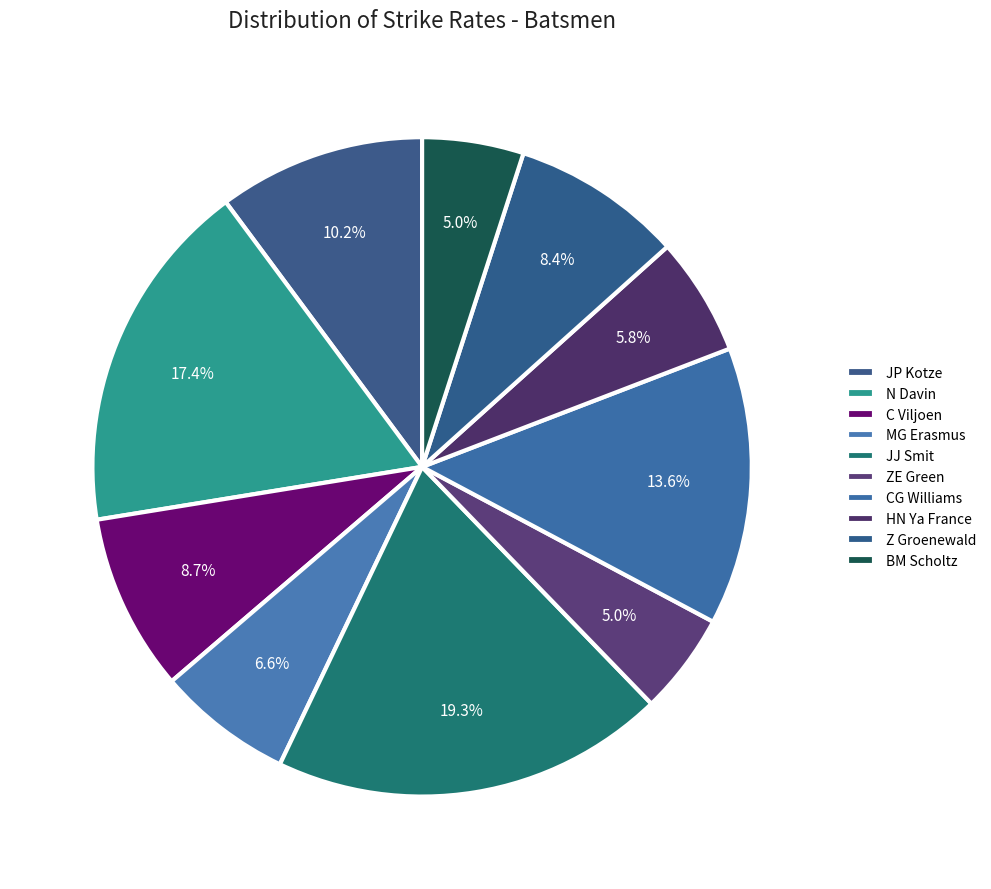

Count the number of slices in the pie.

10